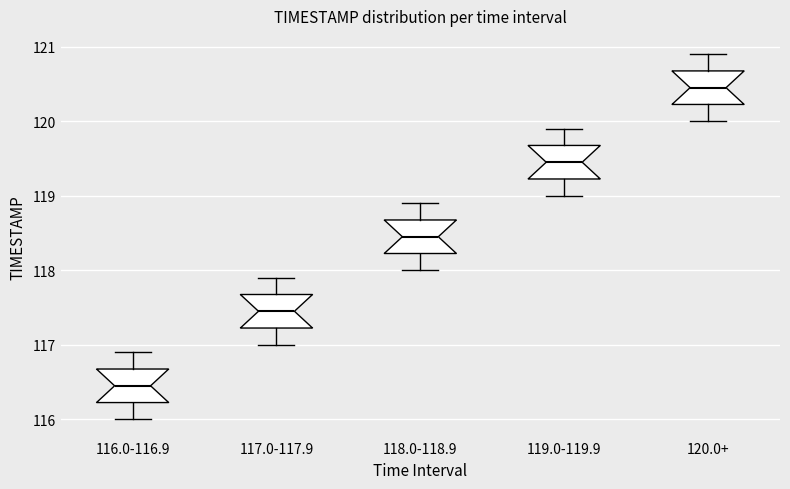

Reading left to right, read every box against the y-axis: the position of its median line, the range the box covers, and the ends of its whiskers. The values are not printed on the chart, so give them approximately, as read against the axis.

116.0-116.9: median 116.5, box 116.2 to 116.7, whiskers 116.0 to 116.9
117.0-117.9: median 117.5, box 117.2 to 117.7, whiskers 117.0 to 117.9
118.0-118.9: median 118.5, box 118.2 to 118.7, whiskers 118.0 to 118.9
119.0-119.9: median 119.5, box 119.2 to 119.7, whiskers 119.0 to 119.9
120.0+: median 120.5, box 120.2 to 120.7, whiskers 120.0 to 120.9